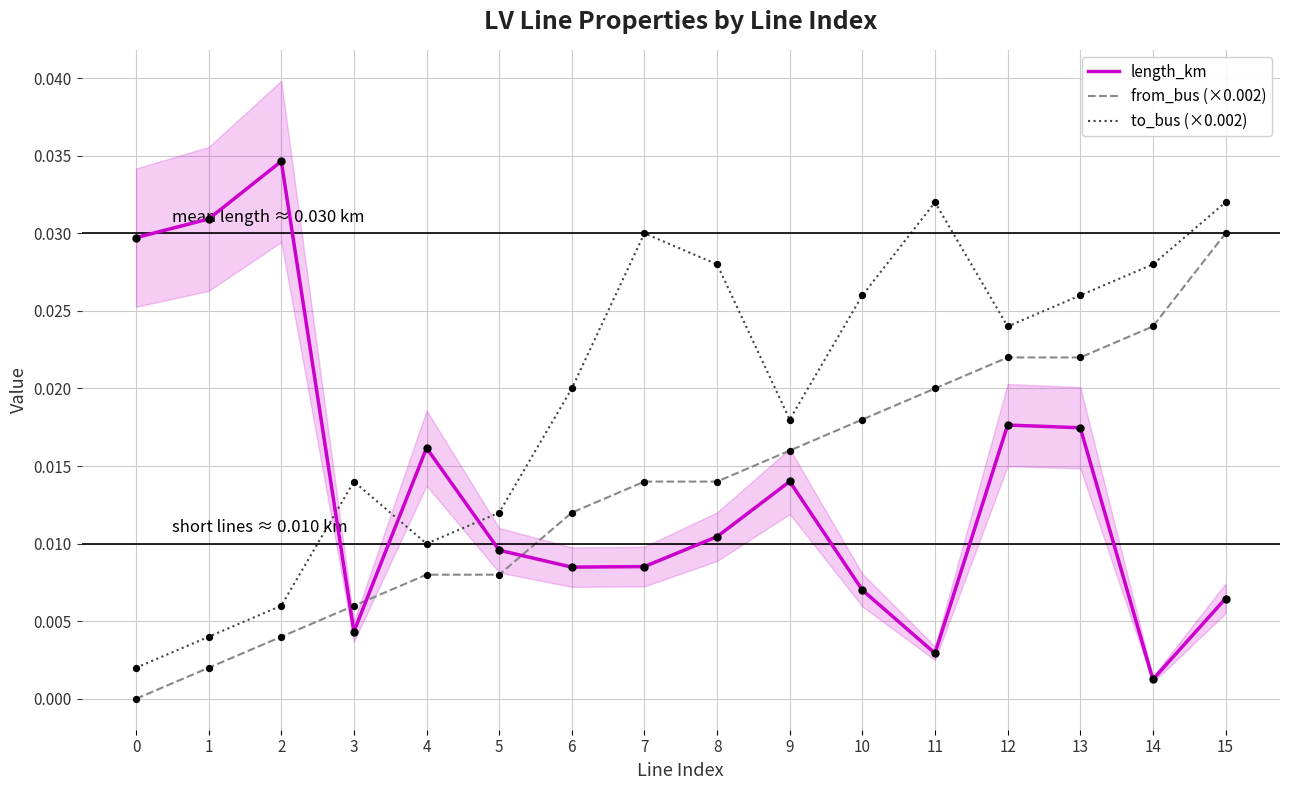

At how many categories does at least one series exceed 0?

16